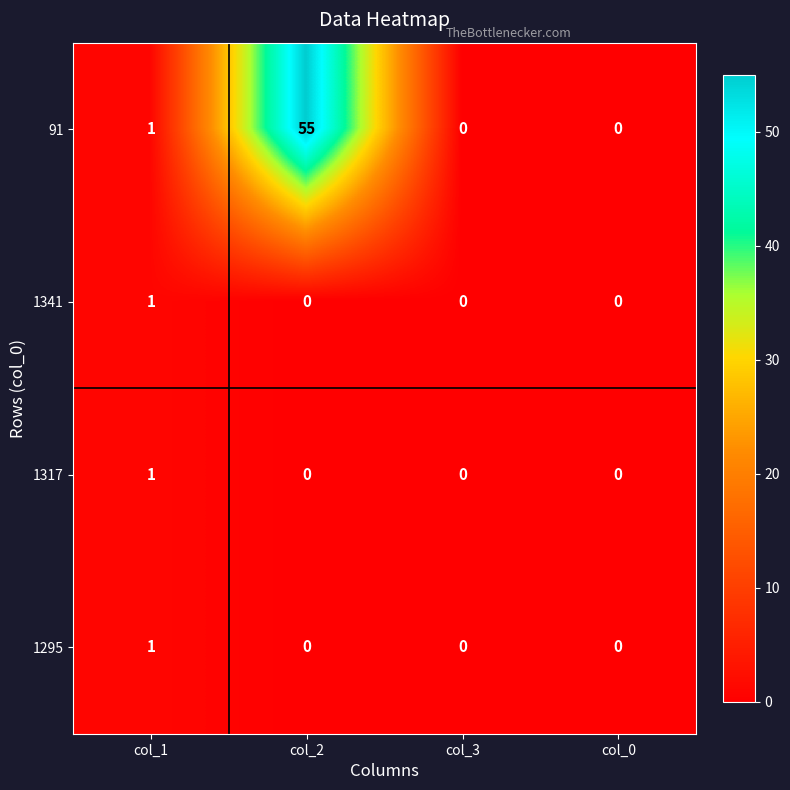

Where is 91 nearest to the value 27?

col_1